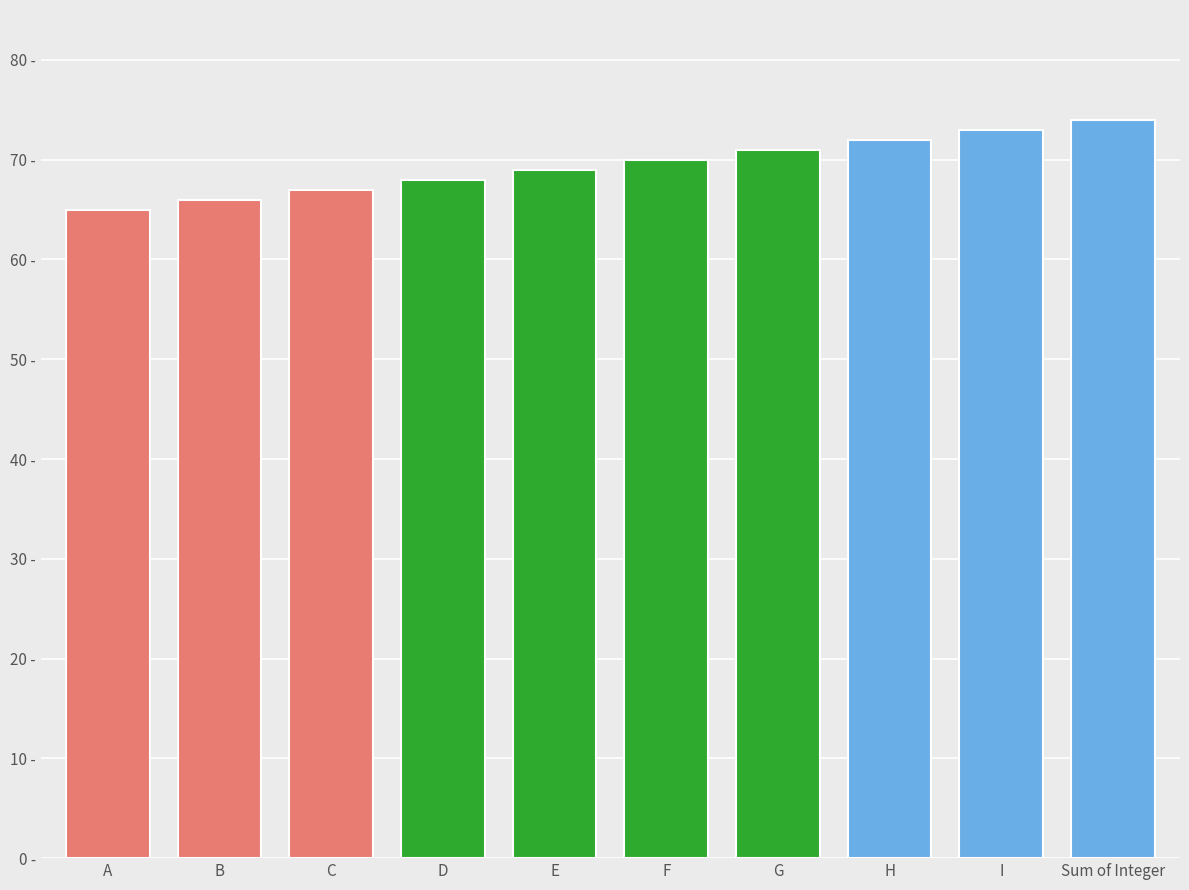

Does the chart contain any negative values?

No